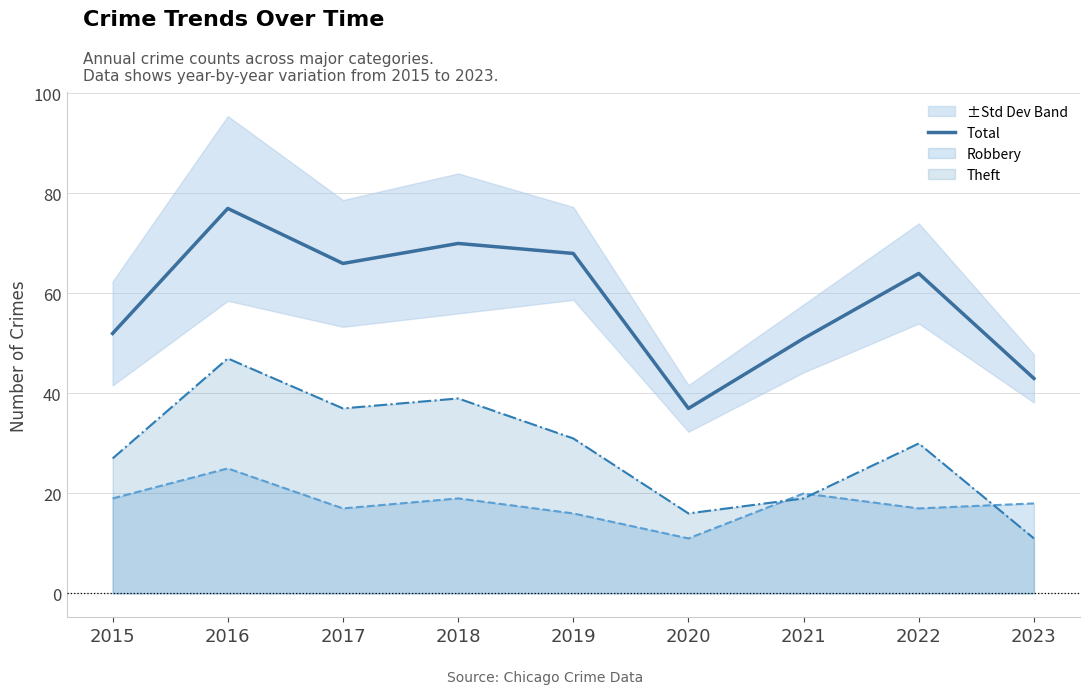

What is the ratio of the value at 2022 to the value at 2017?

1.0